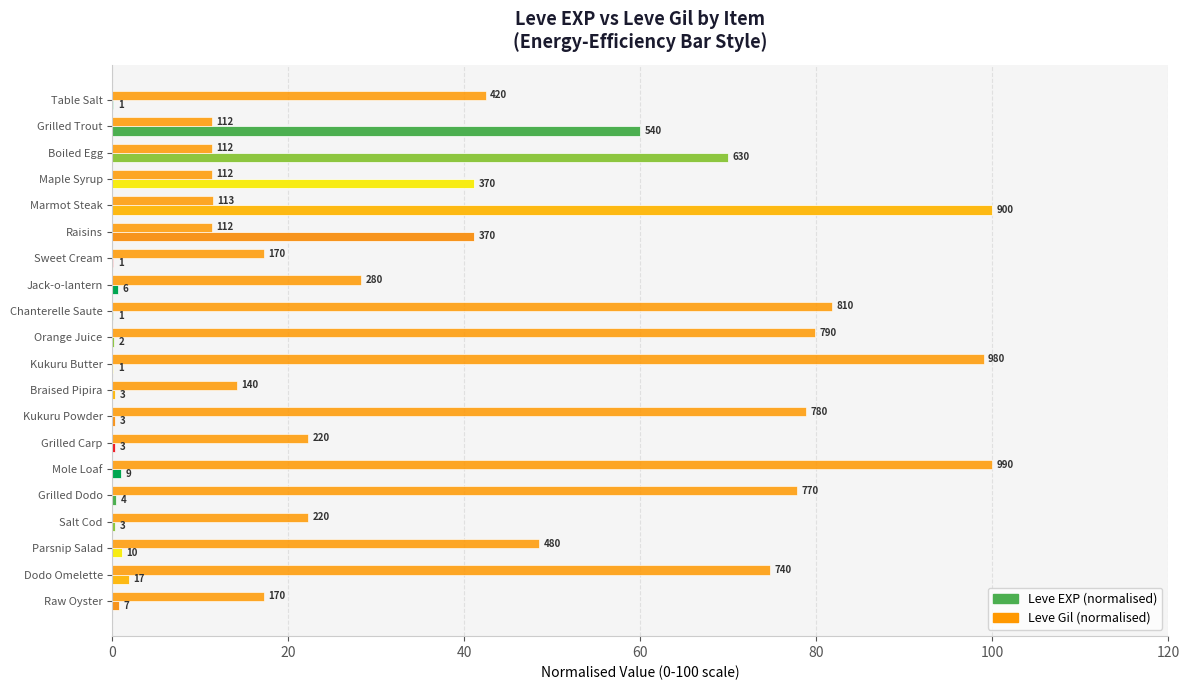

How many data points does each series have?

20